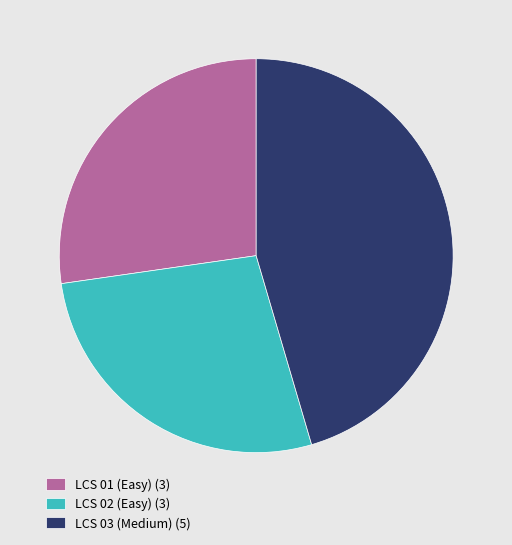

Approximately how many times larger is the value at LCS 01 (Easy) compared to LCS 03 (Medium)?

0.6